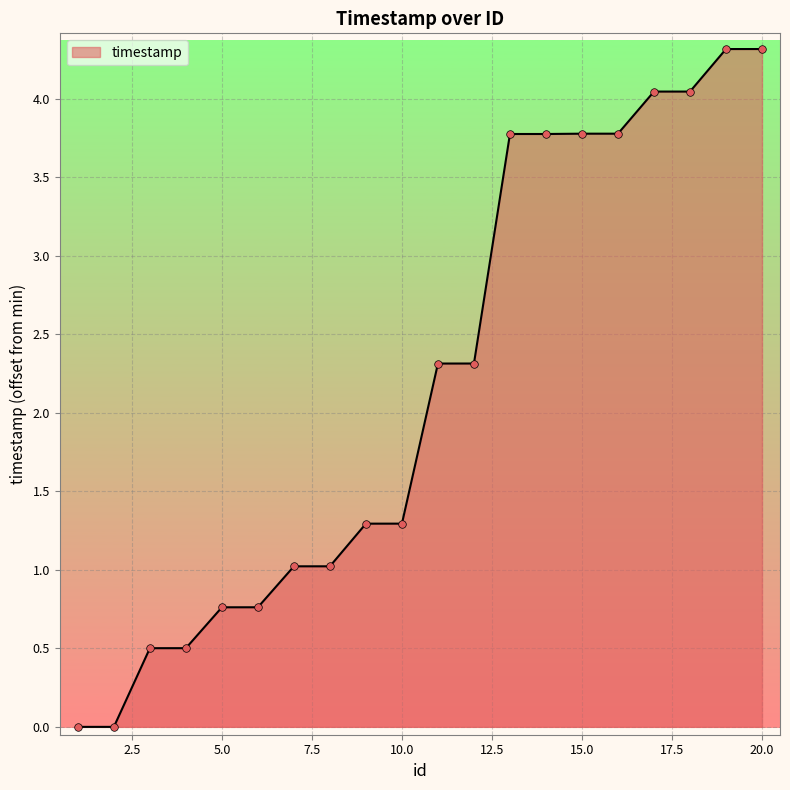

What is the greatest value displayed?

4.3